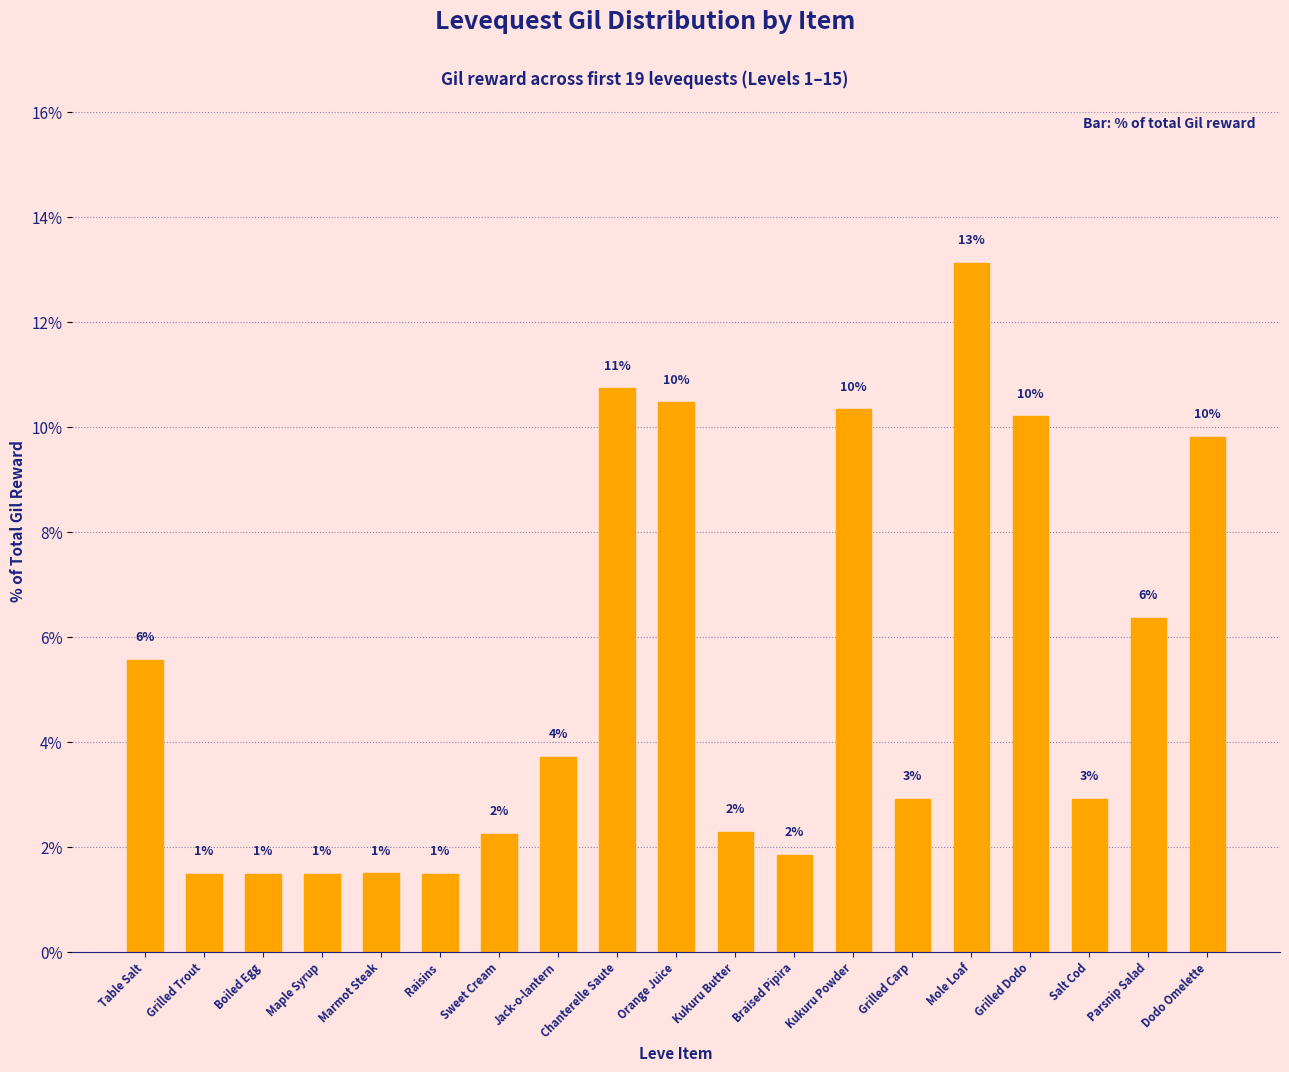

Reading right to left, what are all the values shown in this chart?

9.8	6.4	2.9	10.2	13.1	2.9	10.3	1.9	2.3	10.5	10.7	3.7	2.3	1.5	1.5	1.5	1.5	1.5	5.6